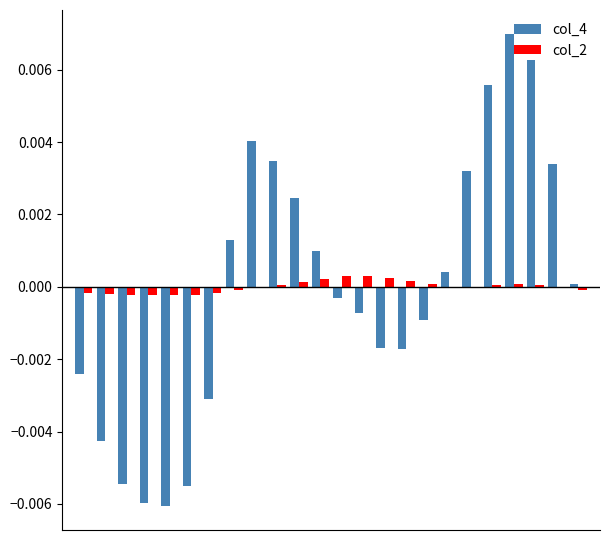

What are all the series names shown in the legend?

col_4, col_2